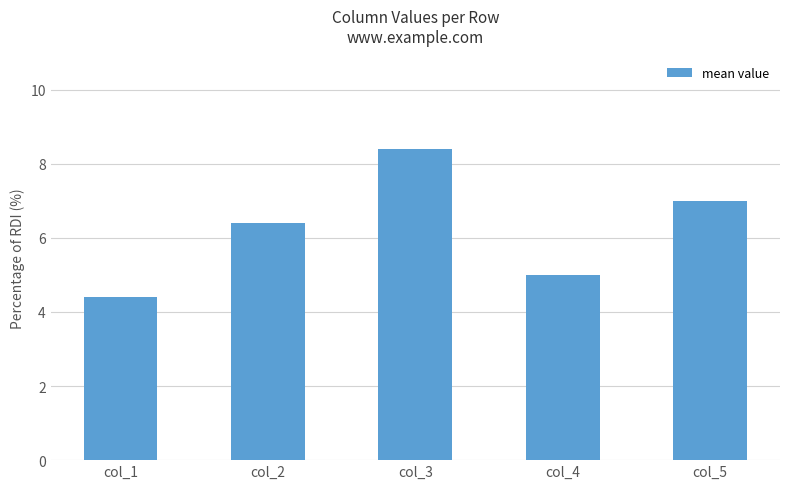

What is the ratio of the value at col_3 to the value at col_4?

1.7